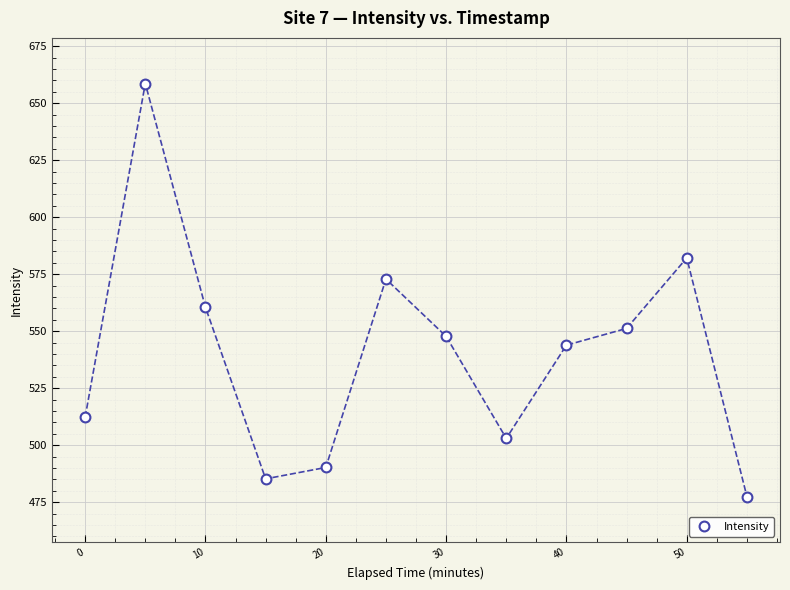

What is the average X value?

27.6